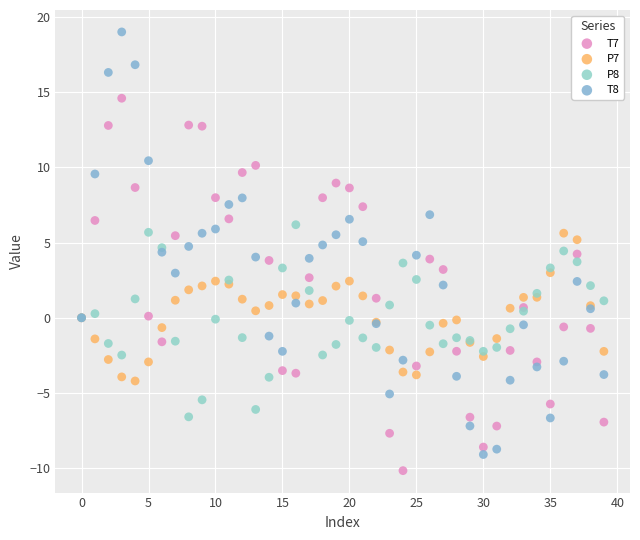

What are all the series names shown in the legend?

T7, P7, P8, T8